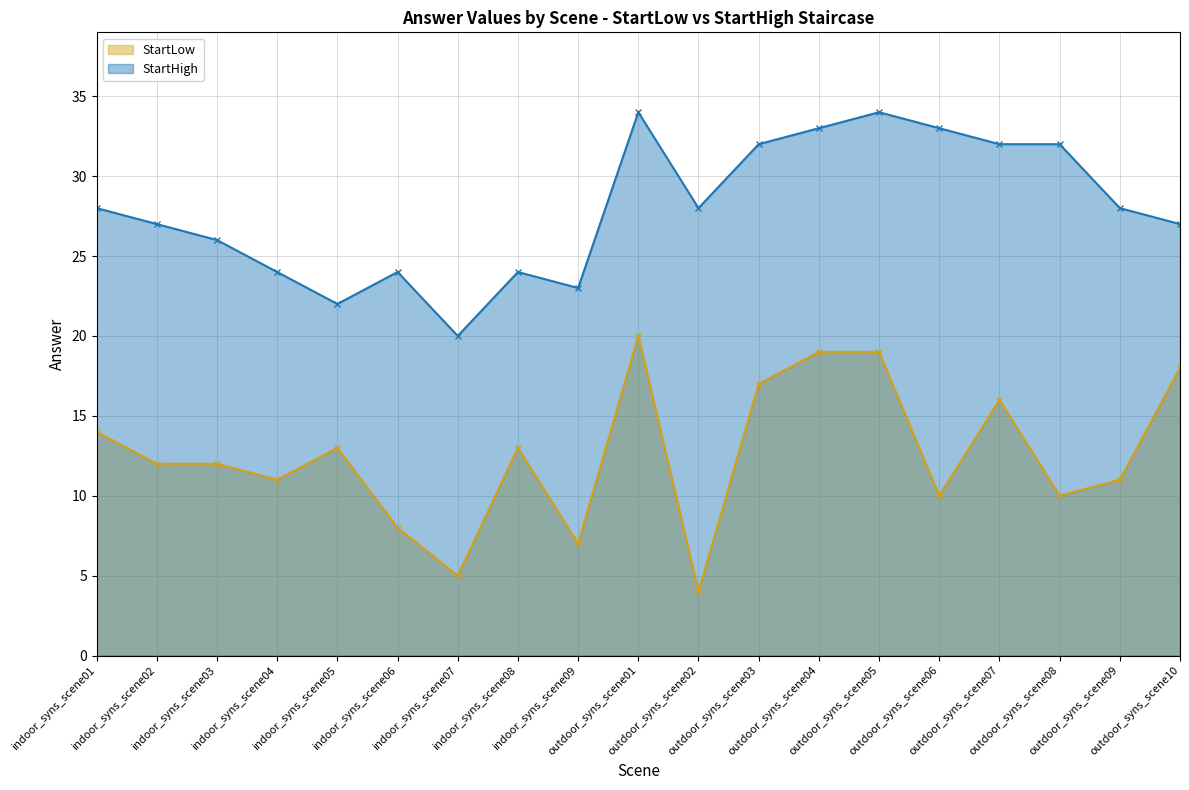

Does the chart display data point markers on the line(s)?

Yes